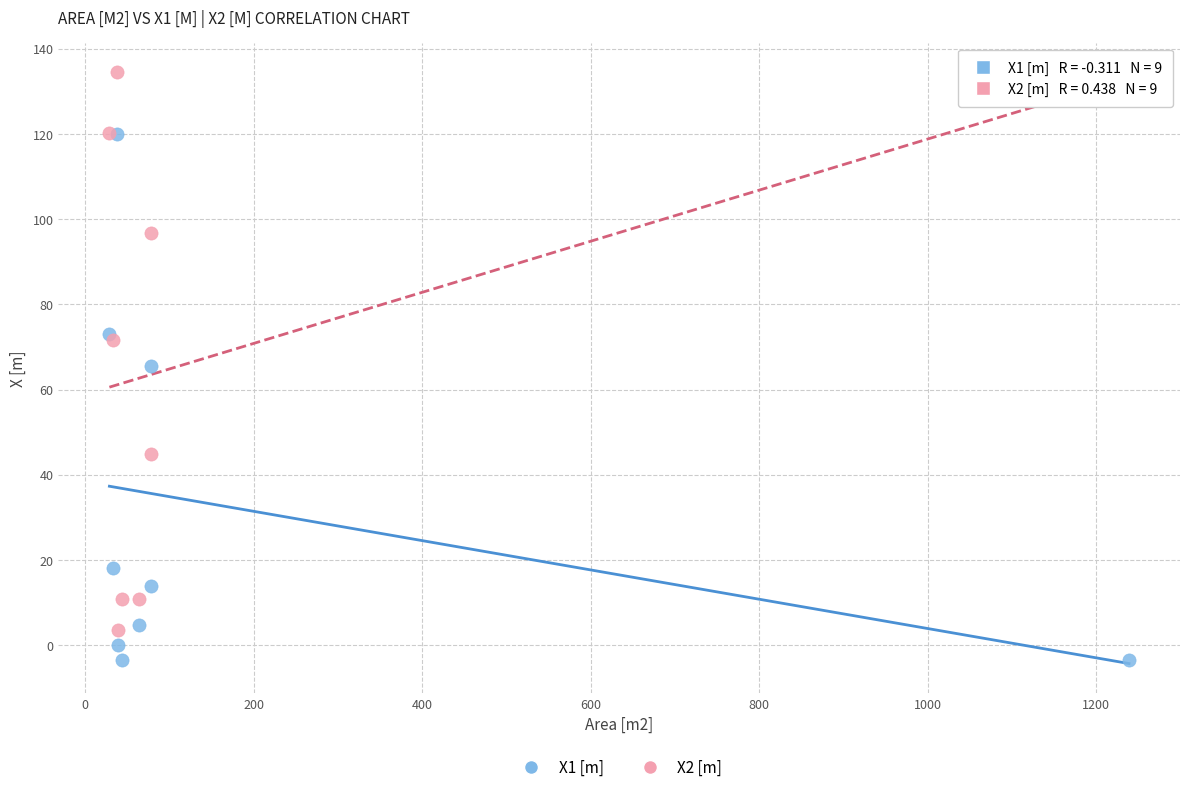

What are all the series names shown in the legend?

X1 [m], X2 [m]